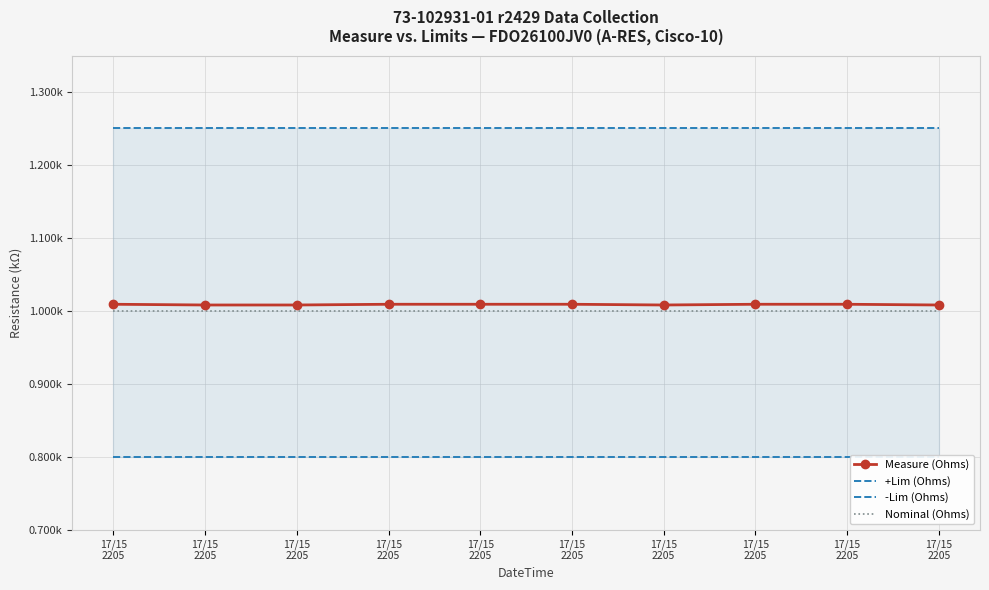

In Measure (Ohms), how many points are lower than both neighbors (excluding endpoints)?

1